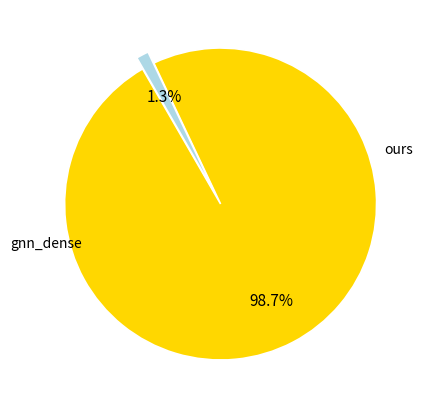

Which slice represents more than half of the pie?

gnn_dense